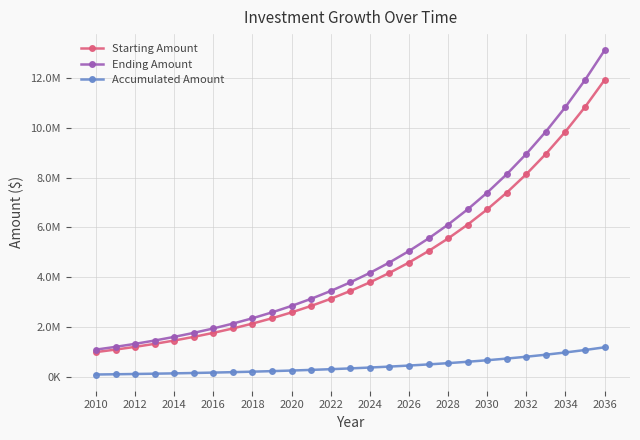

What is the difference between the maximum and minimum values in the Accumulated Amount series?

1091817.7